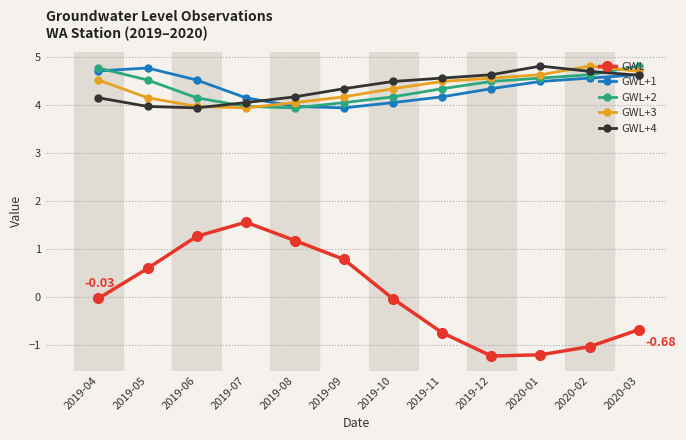

How many lines are shown in the chart?

5